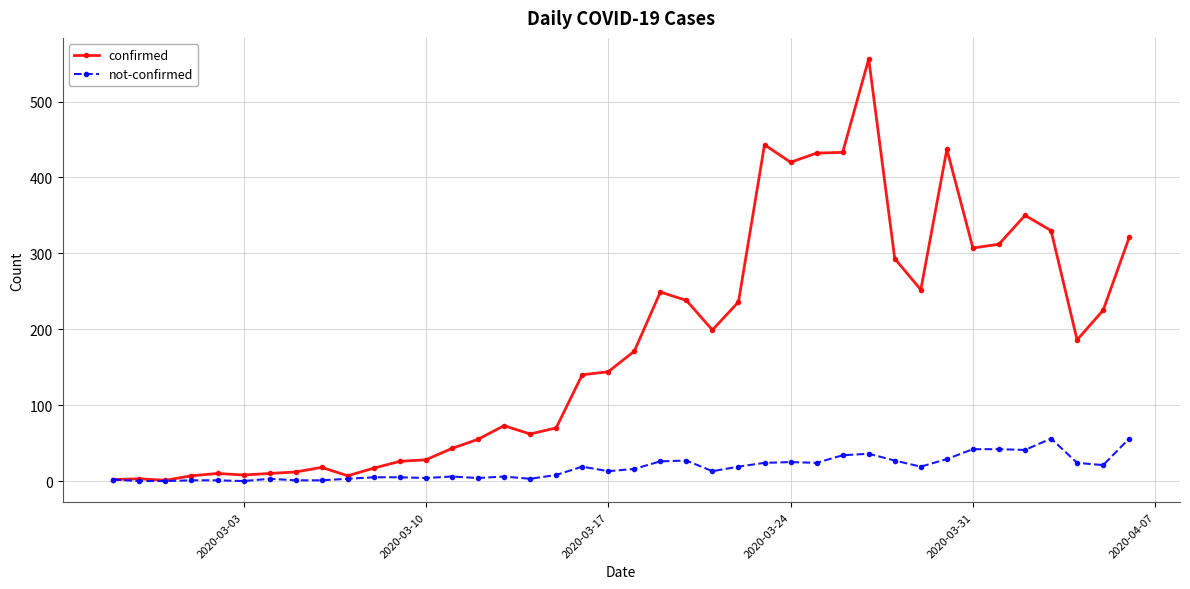

Rank the series by their average value, from lowest to highest.

not-confirmed, confirmed